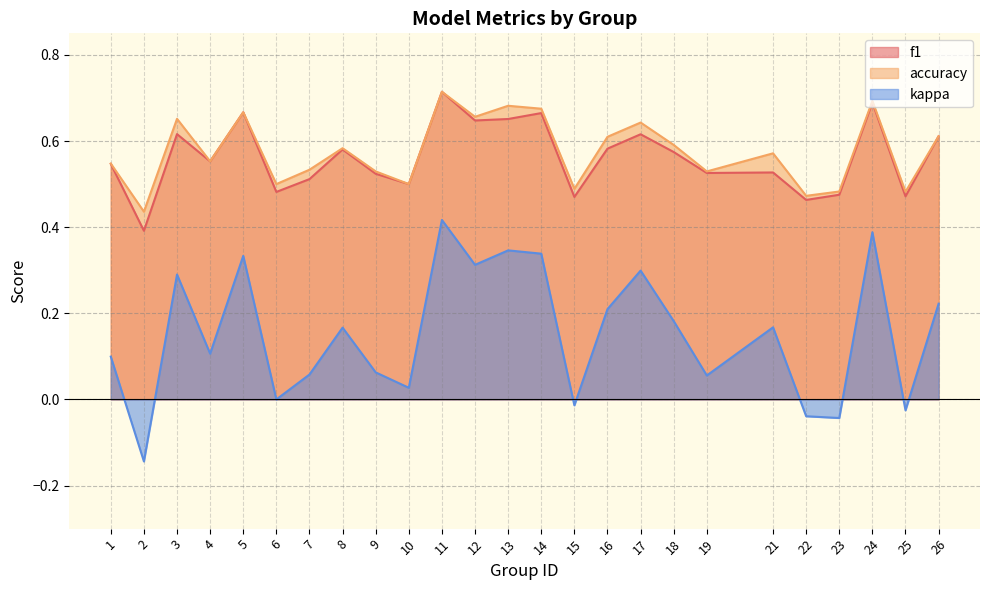

Which category has the lowest value in the accuracy series?

2